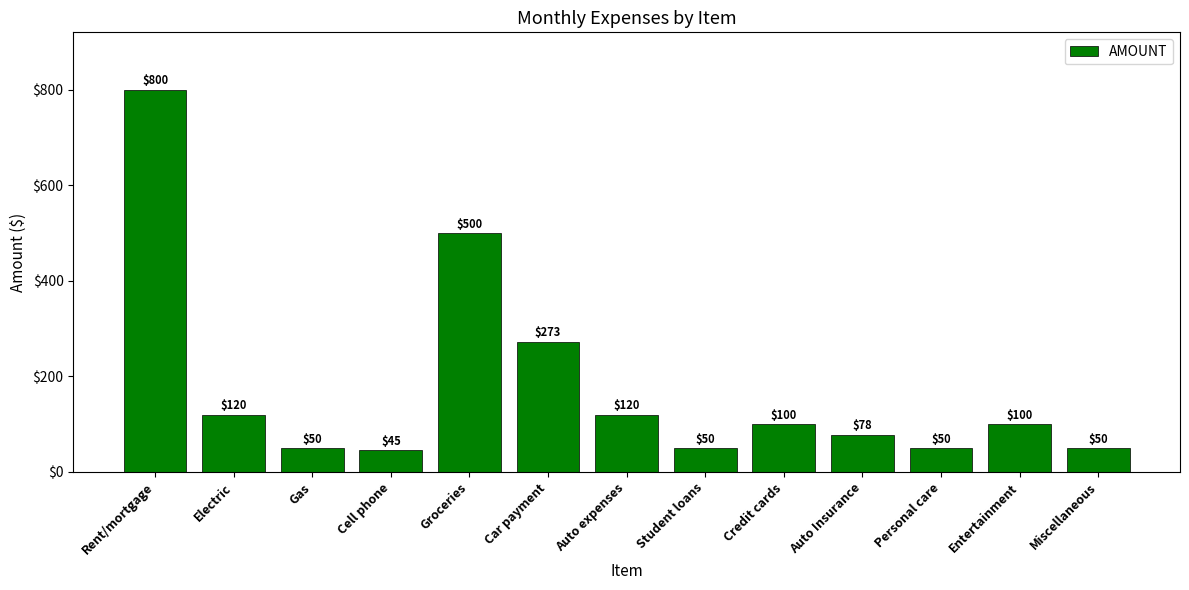

What is the change in value from Gas to Credit cards?

+50